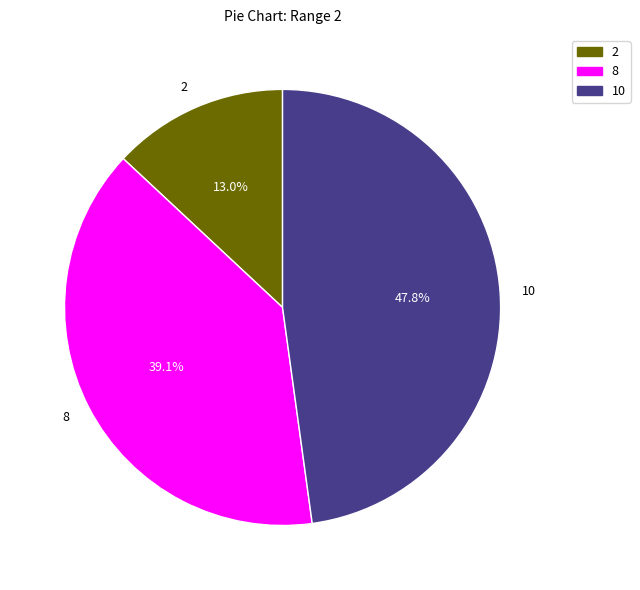

Combined, what portion of the pie is 8 and 10?

87.0%